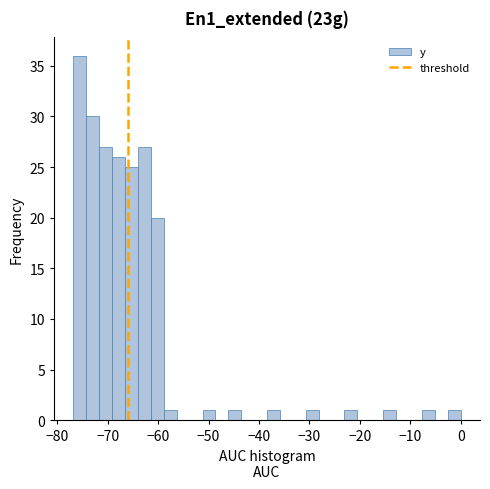

Around what value on the x-axis is the tallest bar? Give the approximate position of its centre, as read against the axis.

-76